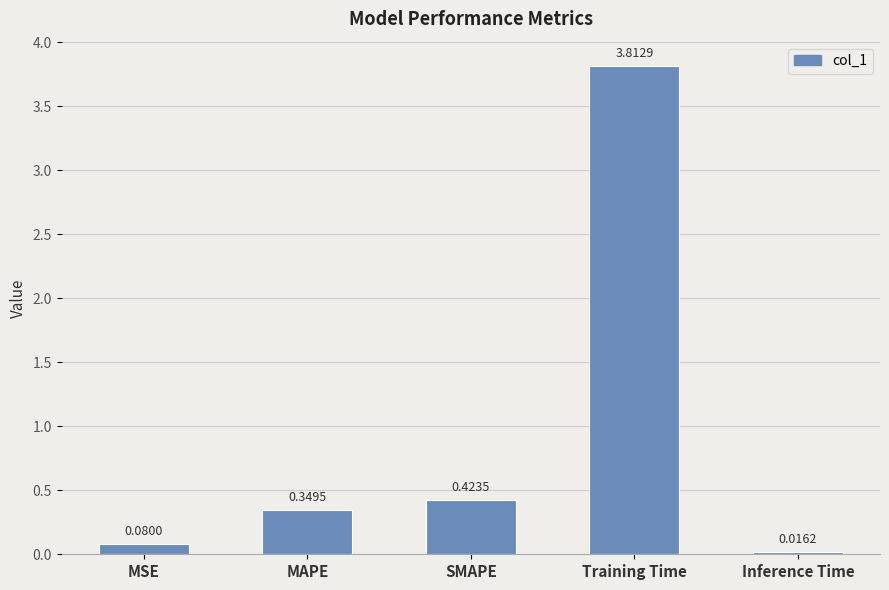

List the labels in order of value, smallest first.

Inference Time, MSE, MAPE, SMAPE, Training Time